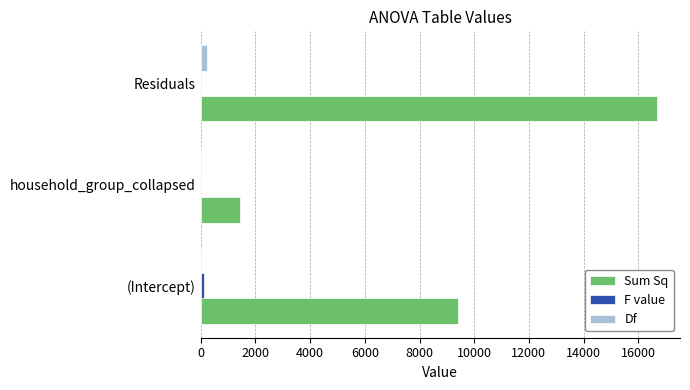

What is the sum of all Df values?

226.0